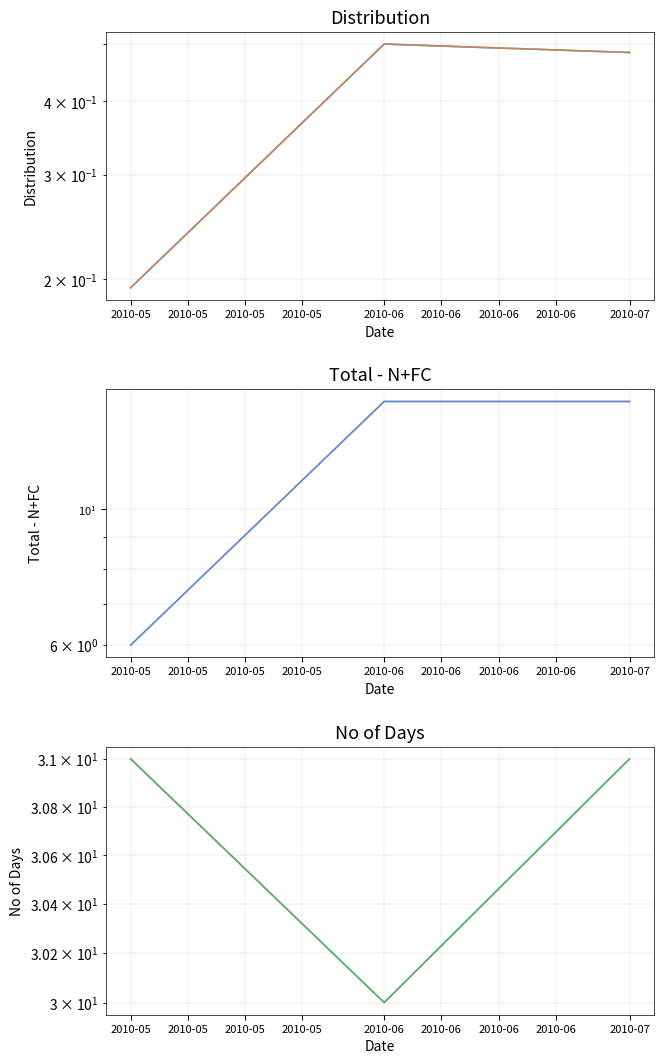

At 2010-05, list the series in order from largest to smallest.

No of Days, No of Days (alt), Total - N+FC, Total - N+FC (alt), Distribution, Distribution (alt)